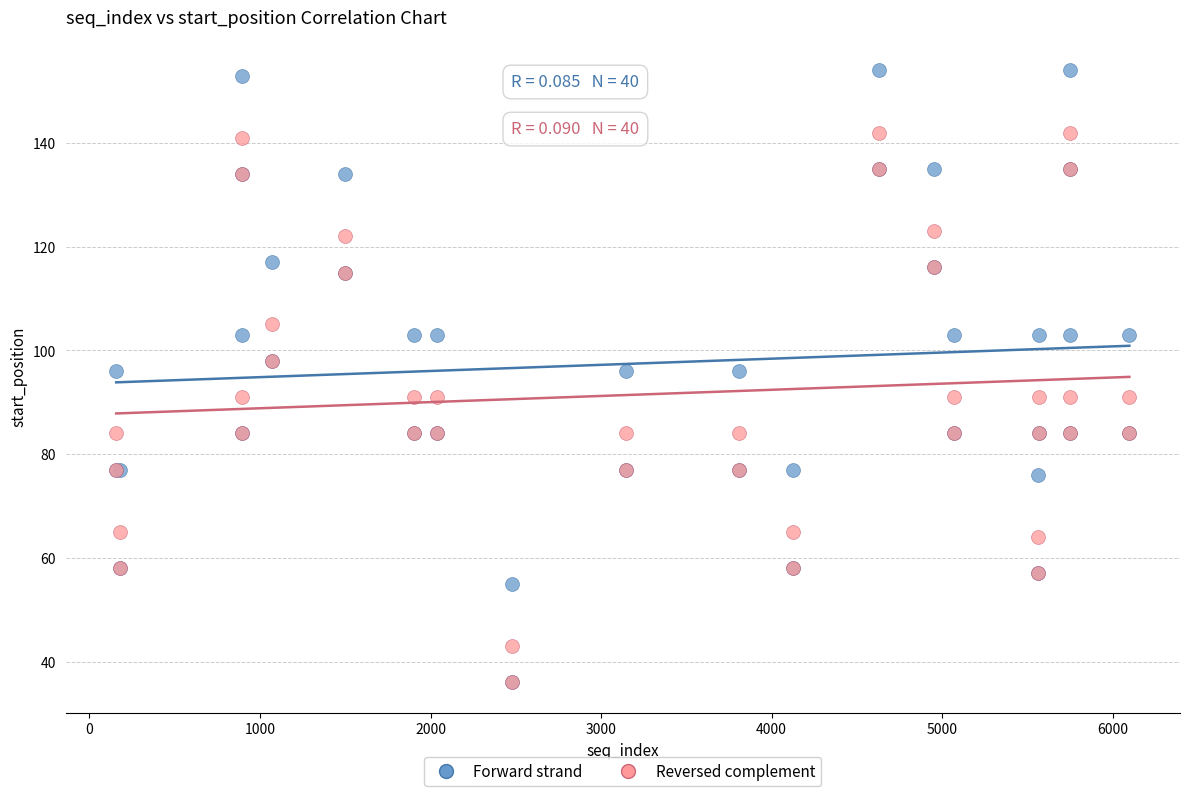

What are all the series names shown in the legend?

Forward strand, Reversed complement